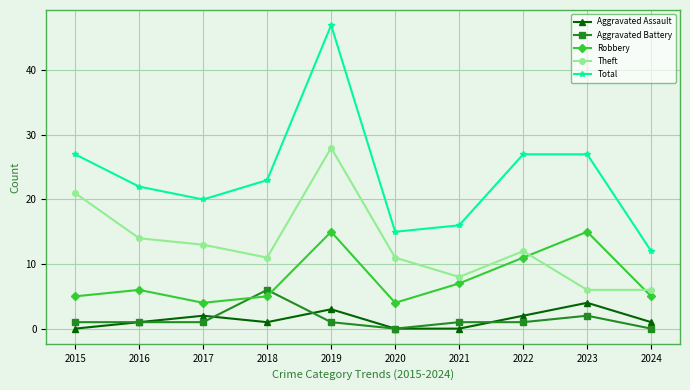

What is the value of the Aggravated Battery point at the 5th from the left?

1